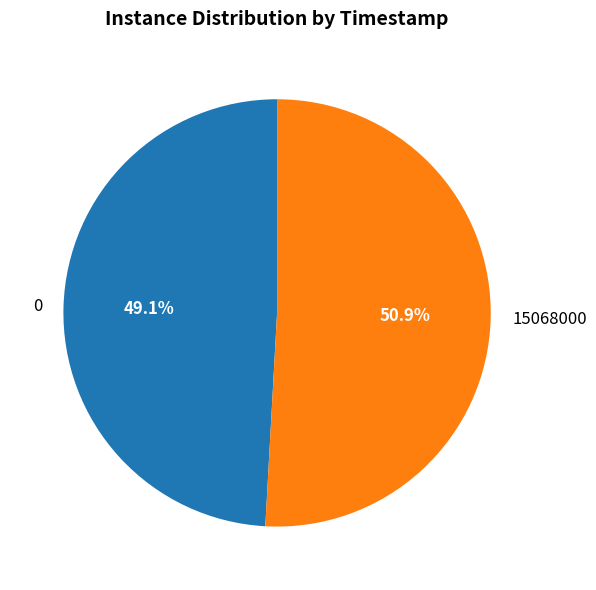

To the nearest percent, what is the average slice percentage?

50%